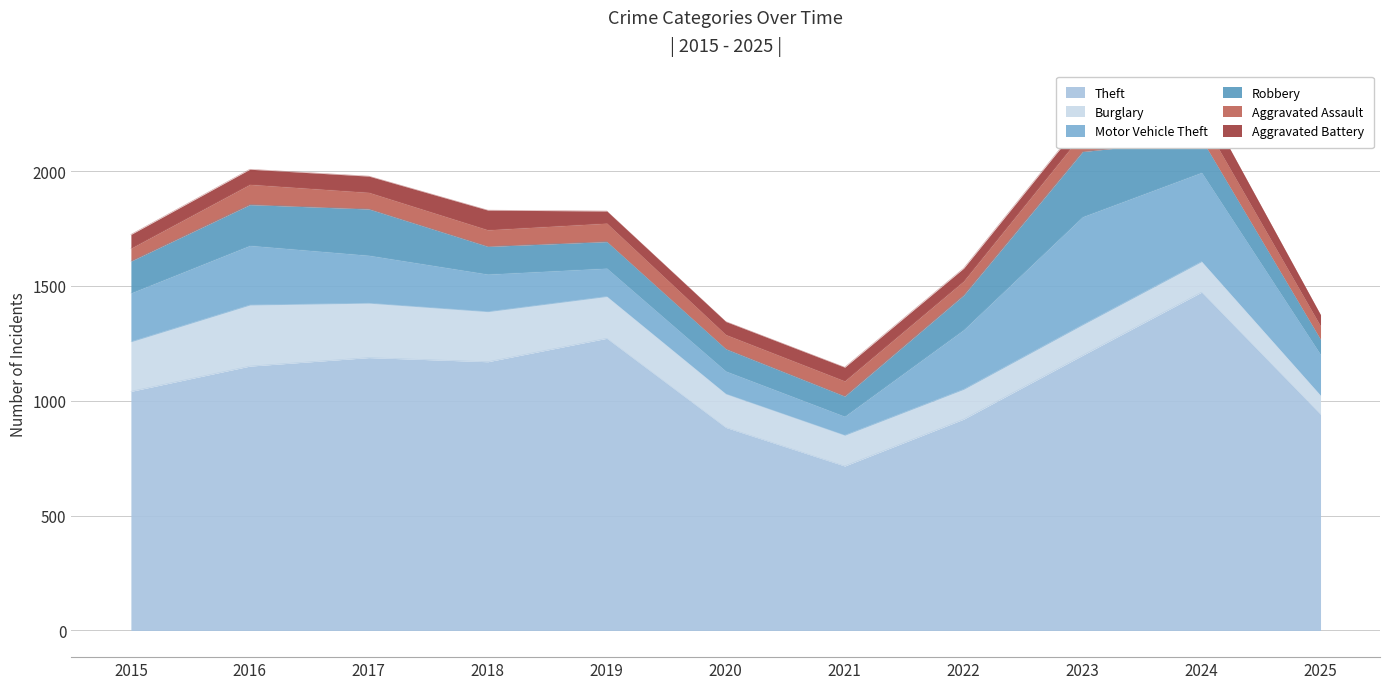

What is the difference between the highest and lowest values at 2018?

1098